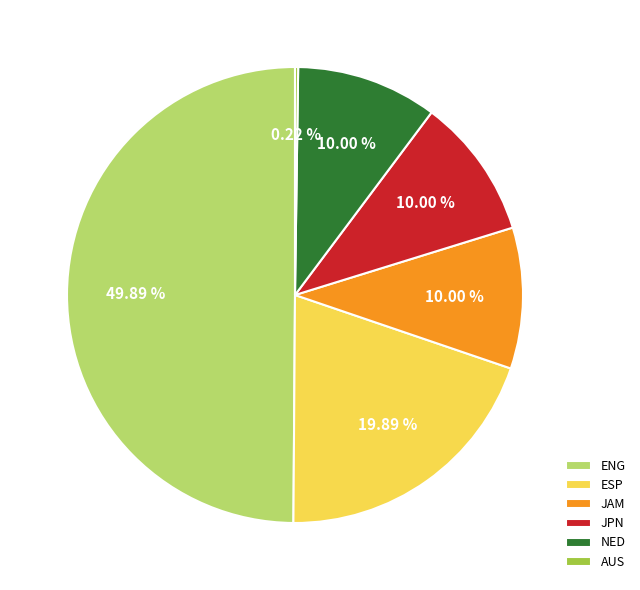

What is the ratio of the value at NED to the value at JPN?

1.0